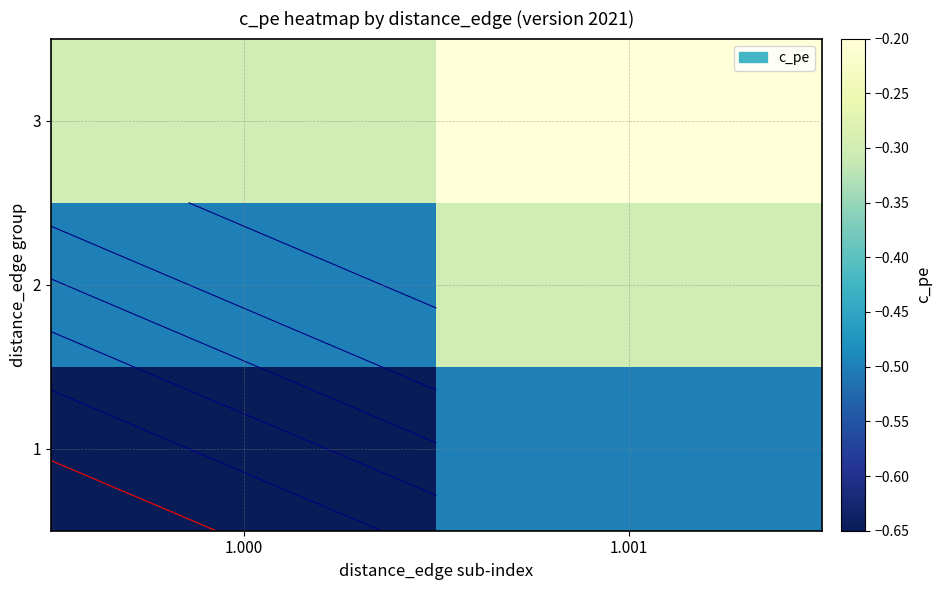

The value of 3 at 1.001 is -0.2. True or false?

True